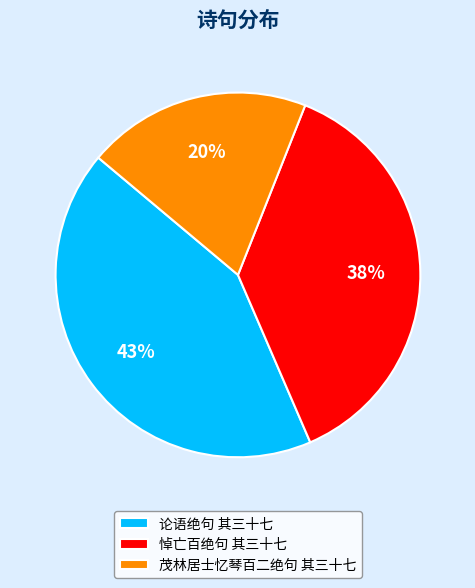

Does 论语绝句 其三十七 account for over 50% of the chart?

No